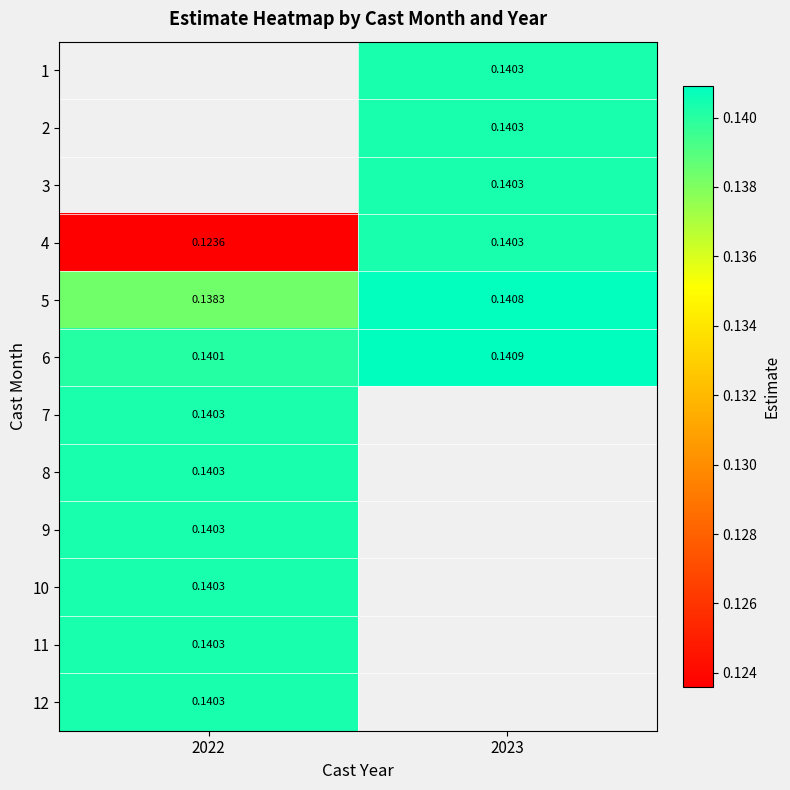

What is the smallest value displayed?

0.1